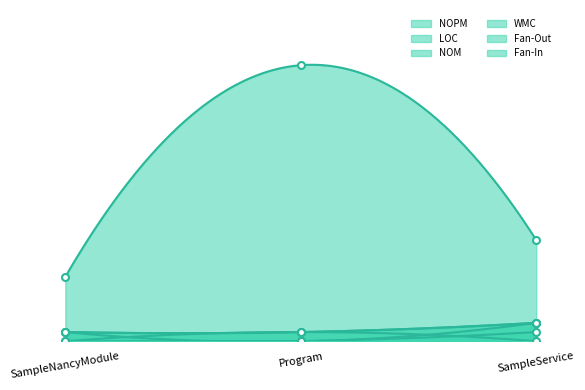

What is the spread (max minus min) of values at Program?

30